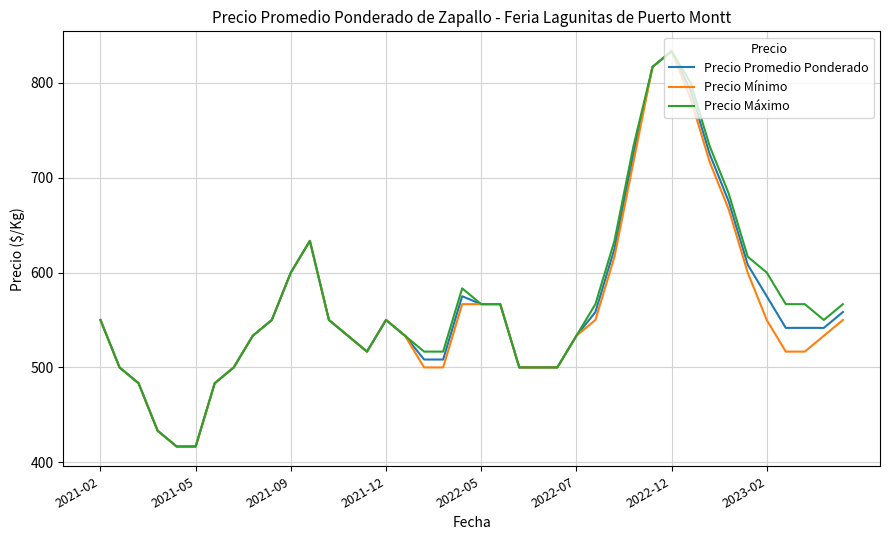

What is the minimum value shown in the chart?

416.7